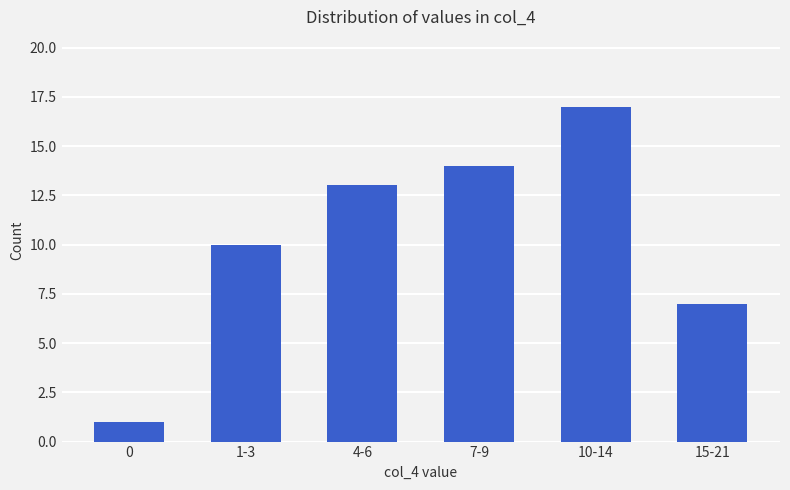

What is the maximum value shown in the chart?

17